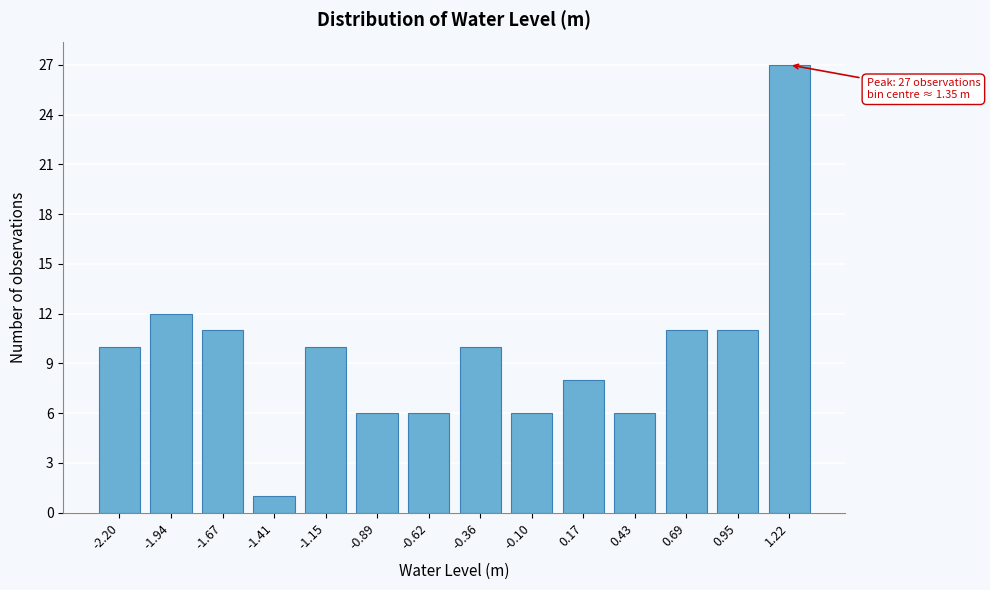

Reading left to right, transcribe all the data shown in this chart.

-2.20=10	-1.94=12	-1.67=11	-1.41=1	-1.15=10	-0.89=6	-0.62=6	-0.36=10	-0.10=6	0.17=8	0.43=6	0.69=11	0.95=11	1.22=27